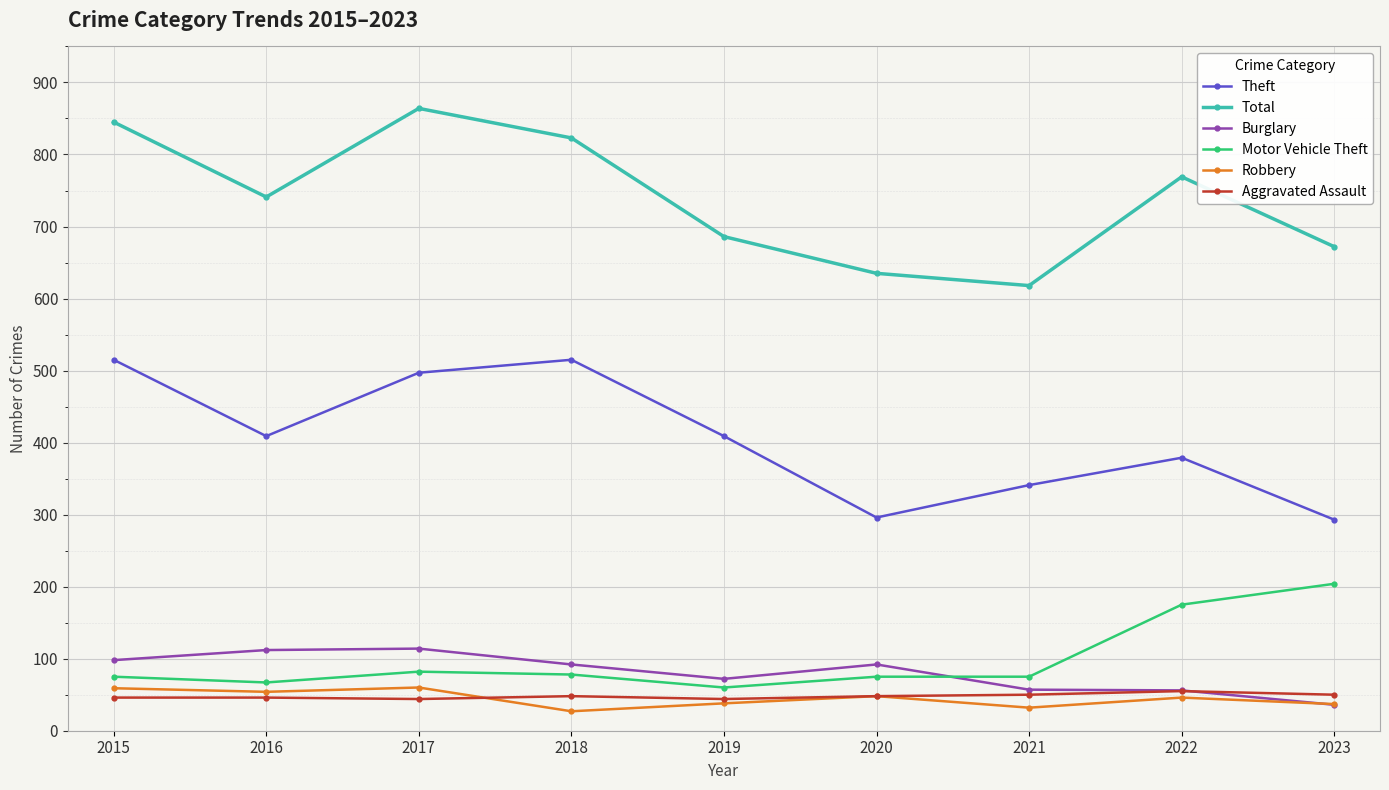

What is the difference between the second highest and second lowest values in the Aggravated Assault series?

6